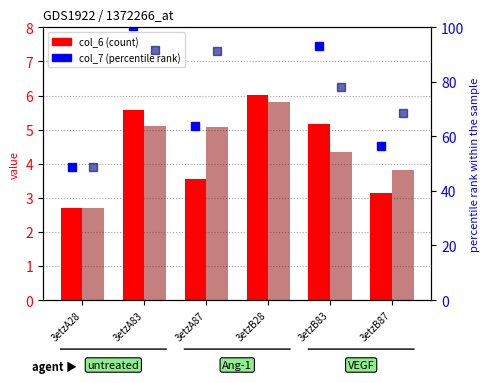

Which series contains the highest Y value?

col_6 (right)